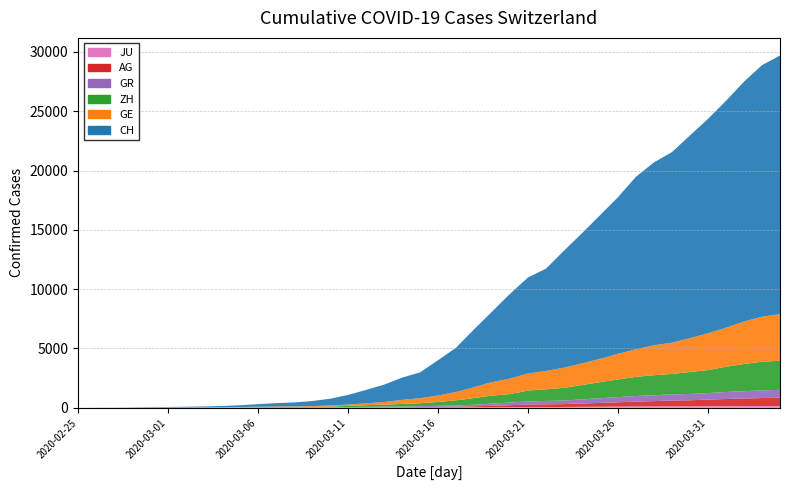

Reading left to right, list all the values displayed in this chart.

CH: 0	5	9	19	31	38	54	69	99	145	218	281	329	421	575	811	1130	1465	1873	2176	2969	3736	4872	5933	7145	8090	8621	9858	10978	12107	13206	14544	15414	16062	17090	18065	19129	20219	21201	21804
GE: 0	1	1	4	8	9	10	13	15	20	29	42	44	59	79	112	153	224	343	425	549	701	911	1139	1307	1445	1549	1703	1820	1960	2161	2322	2527	2638	2855	3109	3289	3582	3793	3928
ZH: 0	0	2	2	6	7	10	13	15	23	29	34	40	49	62	101	140	163	218	250	326	429	568	679	711	919	978	1067	1213	1357	1489	1616	1690	1722	1848	1936	2125	2289	2417	2450
AG: 0	1	1	1	3	4	7	7	10	11	12	14	14	15	18	20	27	30	33	43	56	69	96	134	175	223	235	245	283	318	367	407	444	485	506	554	596	631	673	702
GR: 0	2	2	6	6	6	9	9	12	14	16	17	18	18	22	31	43	53	56	71	84	101	128	182	226	258	284	300	343	393	433	474	495	519	535	547	592	622	649	657
JU: 0	0	1	1	1	1	1	2	2	4	4	5	5	7	7	7	12	17	18	19	25	29	32	36	44	54	61	69	82	92	100	114	119	127	128	140	145	149	149	154